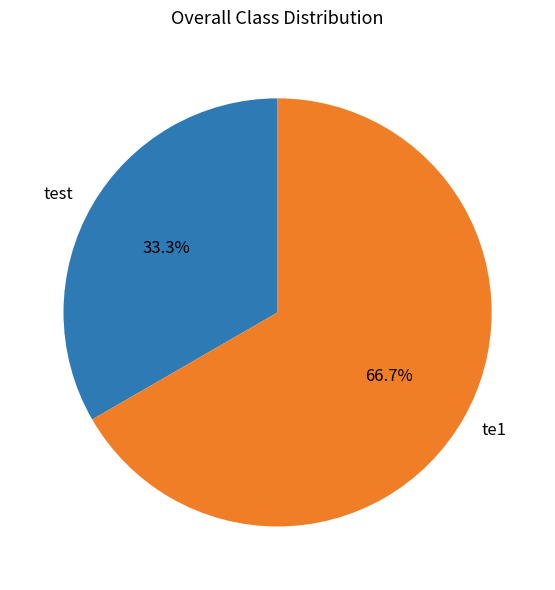

What percentage is the te1 slice, to the nearest percent?

67%